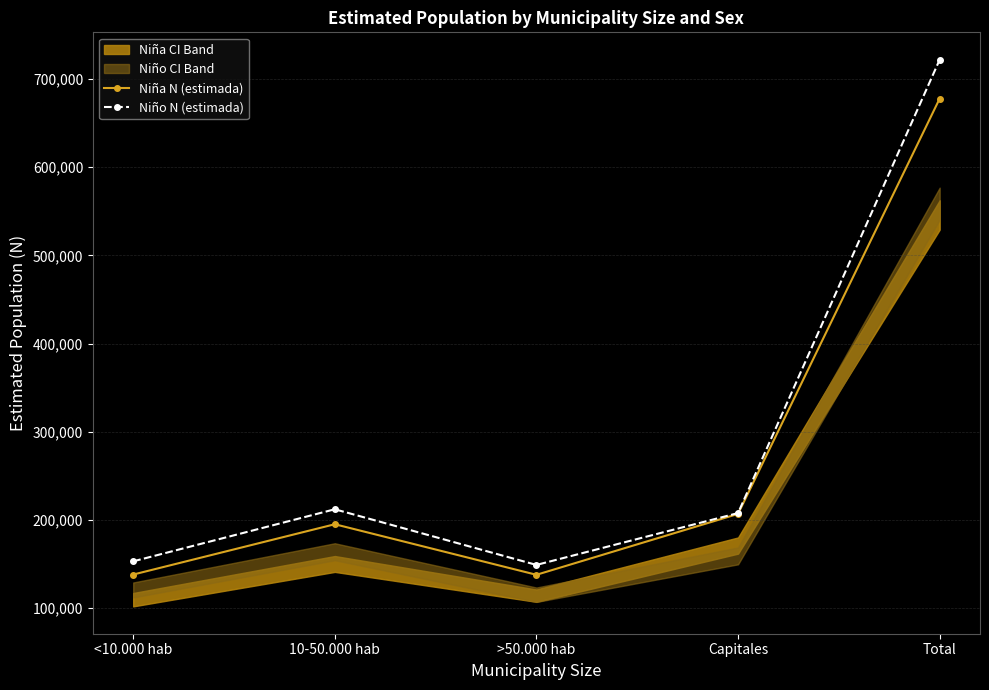

Where is the first local minimum for Niña N (estimada)?

>50.000 hab